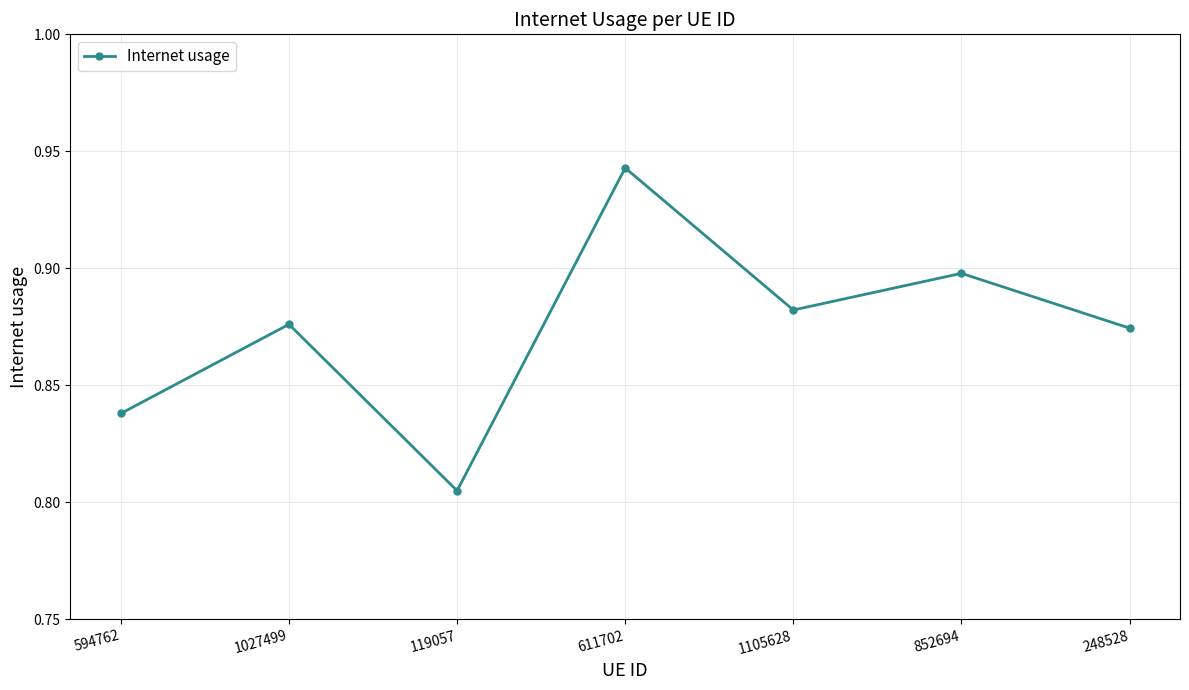

The chart shows a value of 0.9 at 1027499. True or false?

True